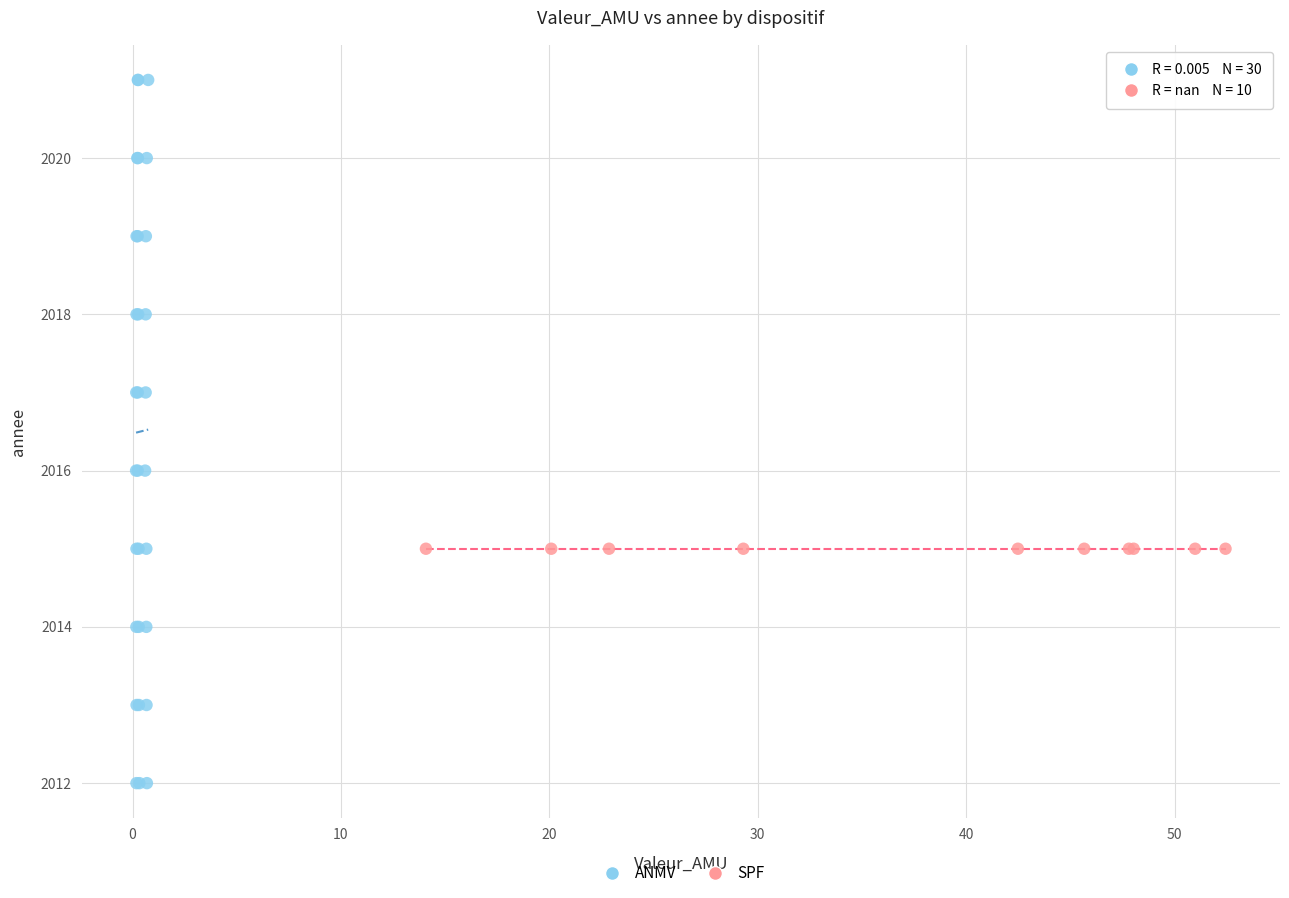

Which series contains the lowest Y value?

ANMV